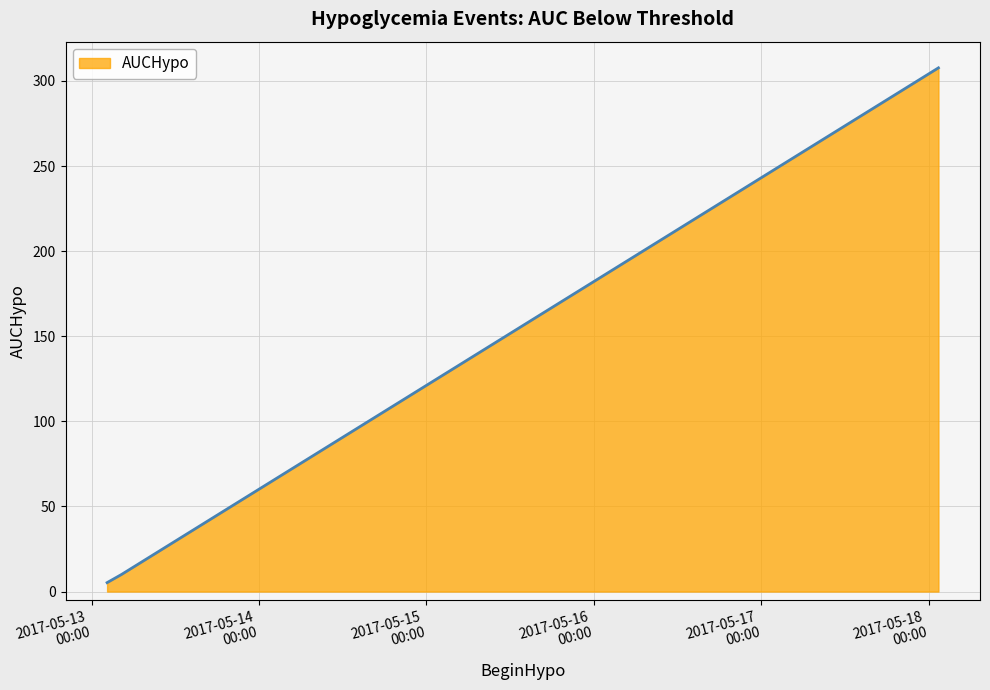

What is the average value?

107.6